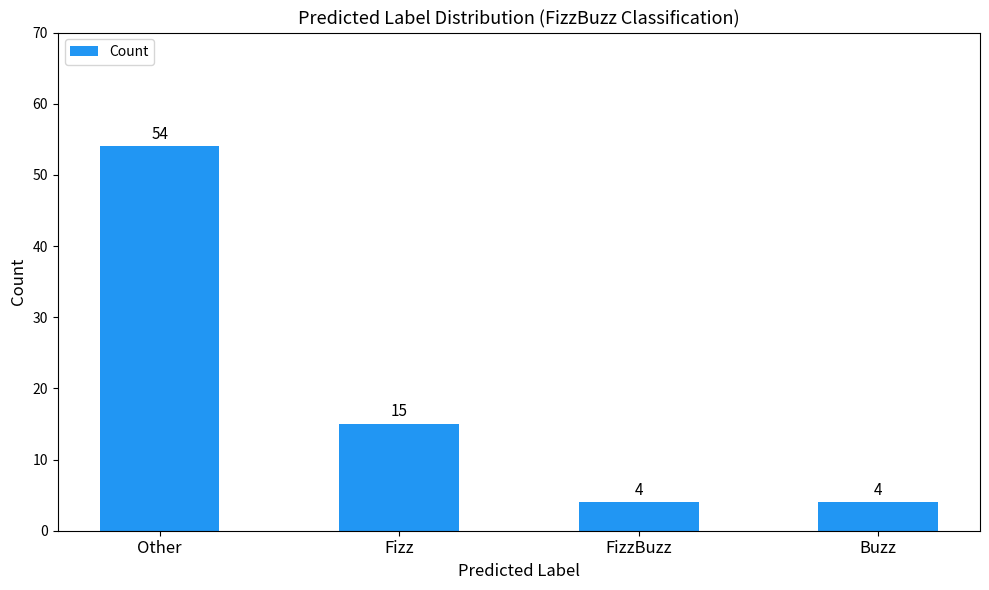

What is the maximum value shown in the chart?

54